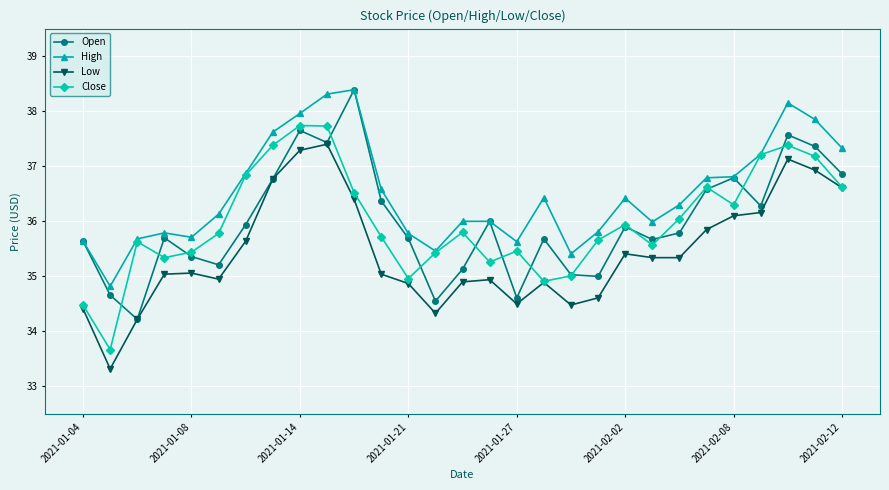

What are all the series names shown in the legend?

Open, High, Low, Close